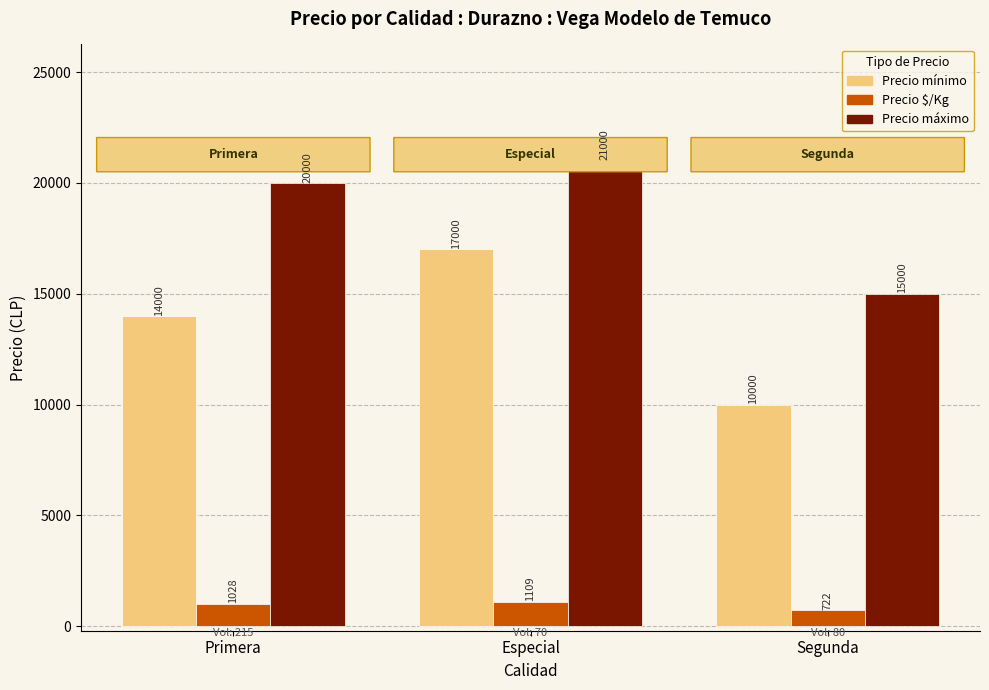

Reading left to right, what are all the values shown in this chart?

Precio mínimo: Primera=14000	Especial=17000	Segunda=10000
Precio $/Kg: Primera=1028	Especial=1109	Segunda=722
Precio máximo: Primera=20000	Especial=21000	Segunda=15000